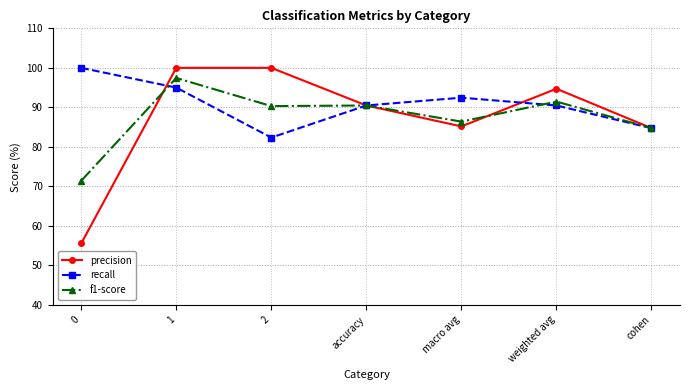

What is the greatest value displayed?

100.0